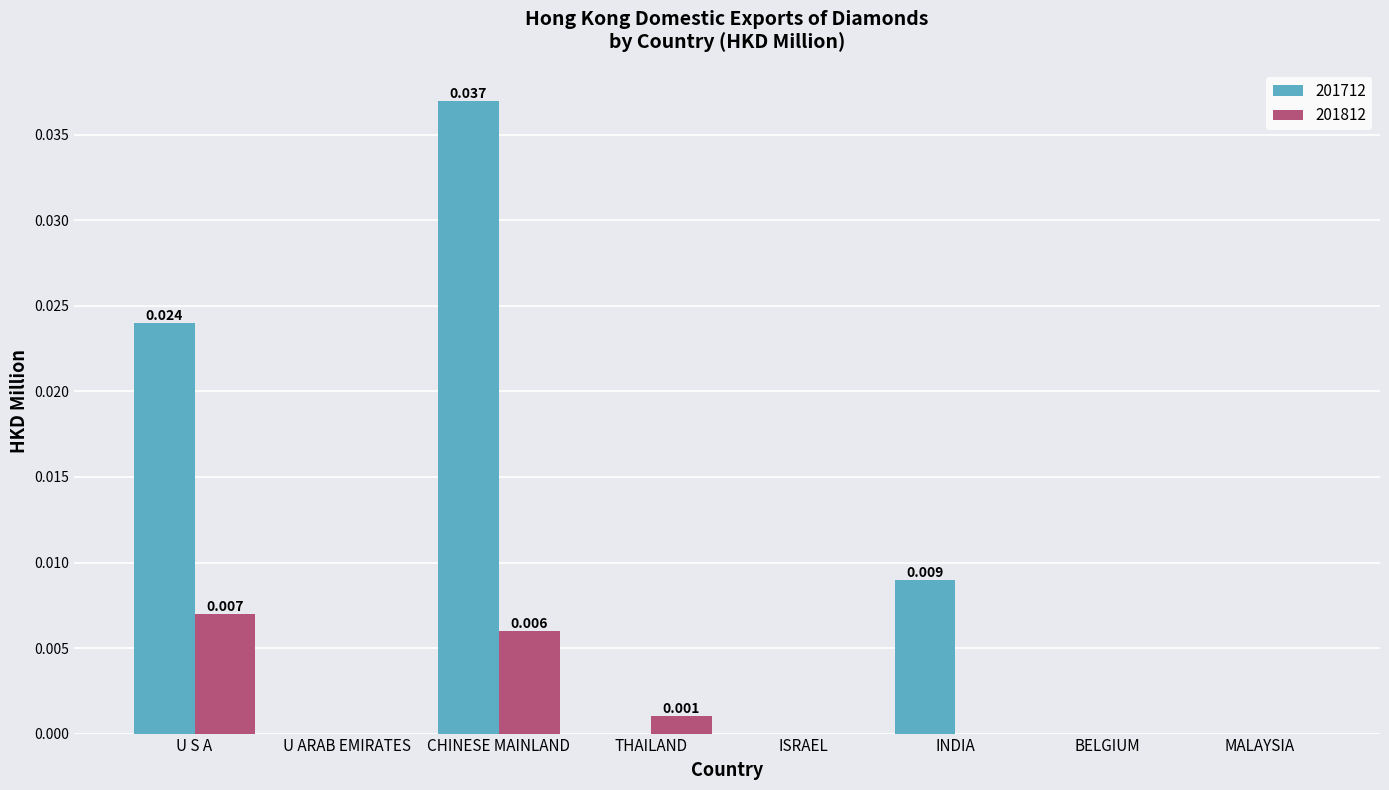

How many categories are shown in the chart?

8